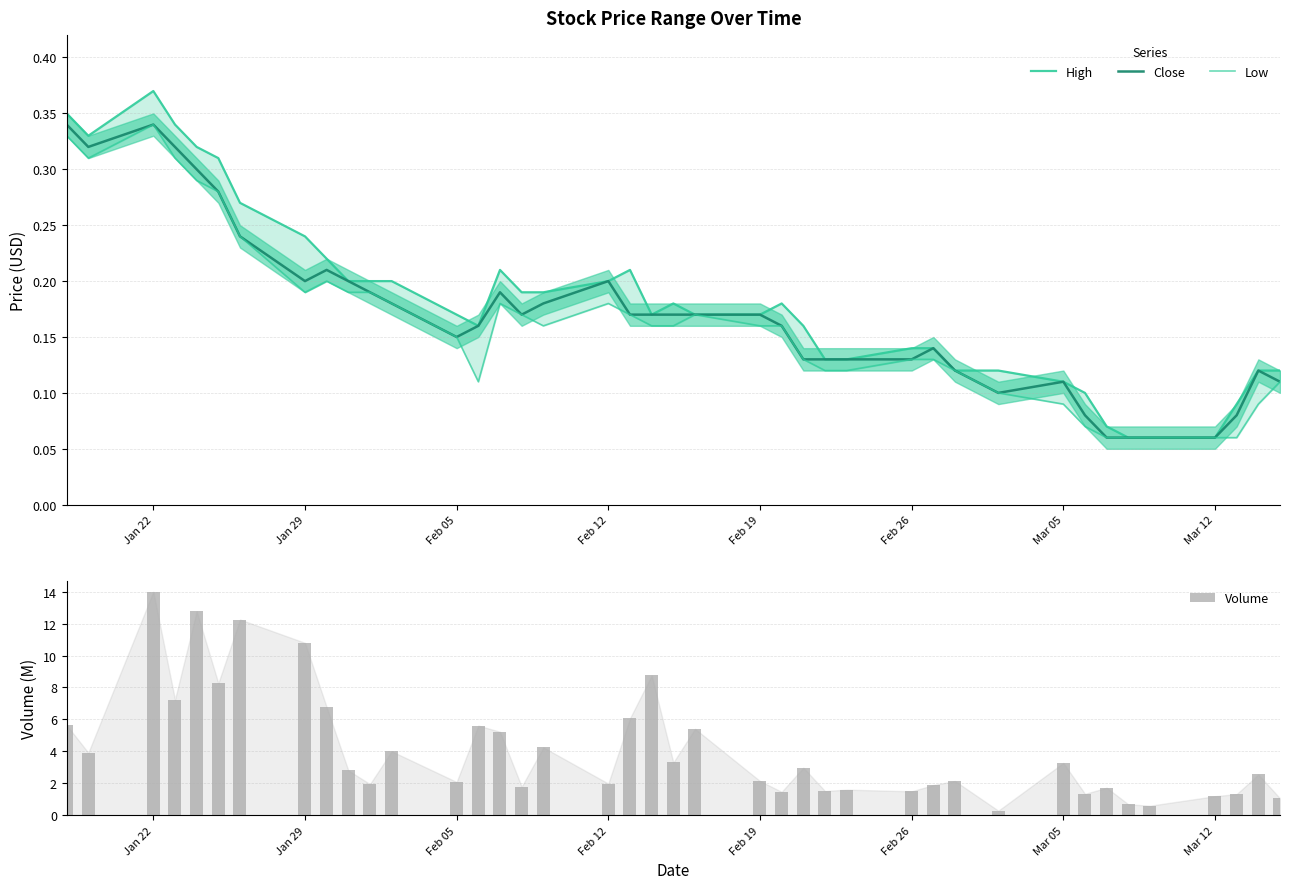

Is the value of High at Feb 12 greater than the value of Volume at 12?

No